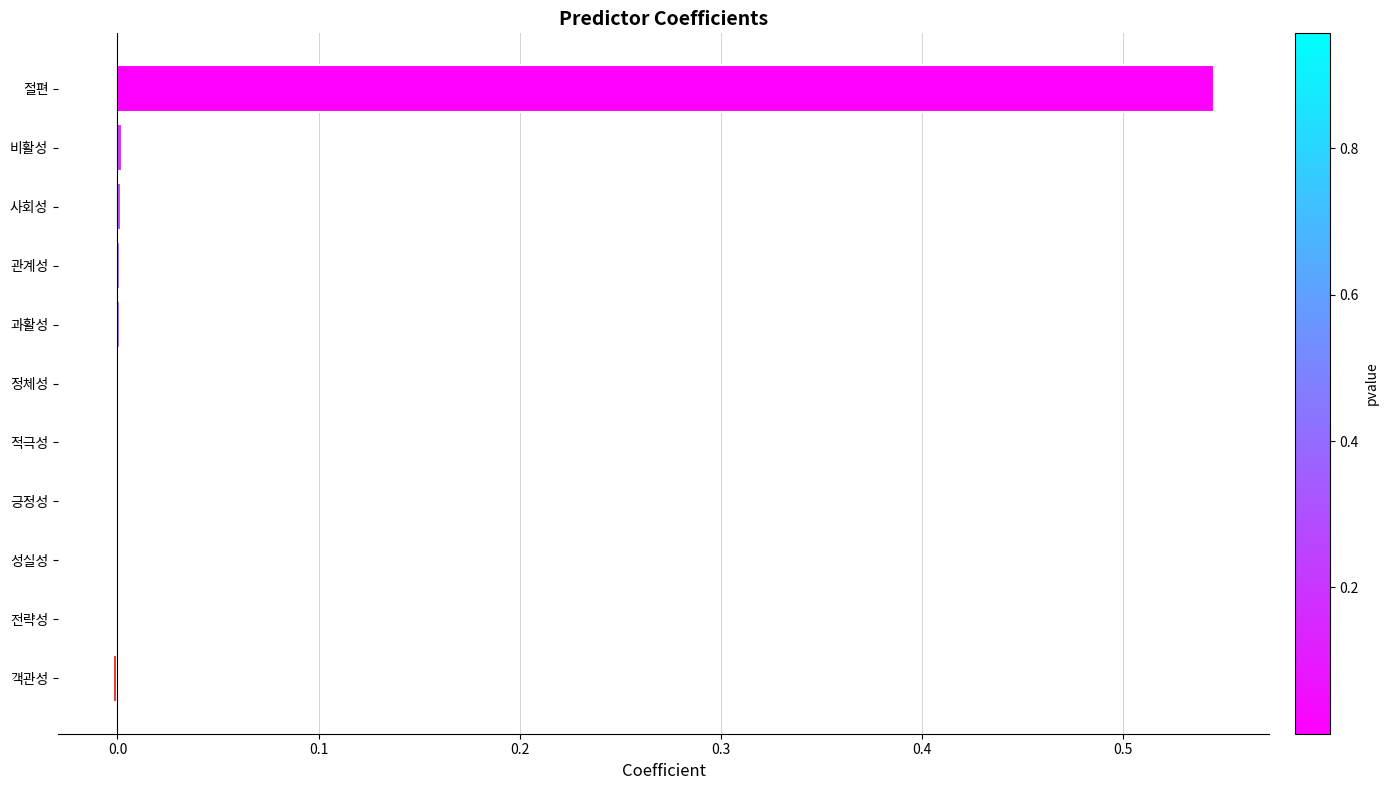

Is it true that the value at 과활성 is 0.0?

True